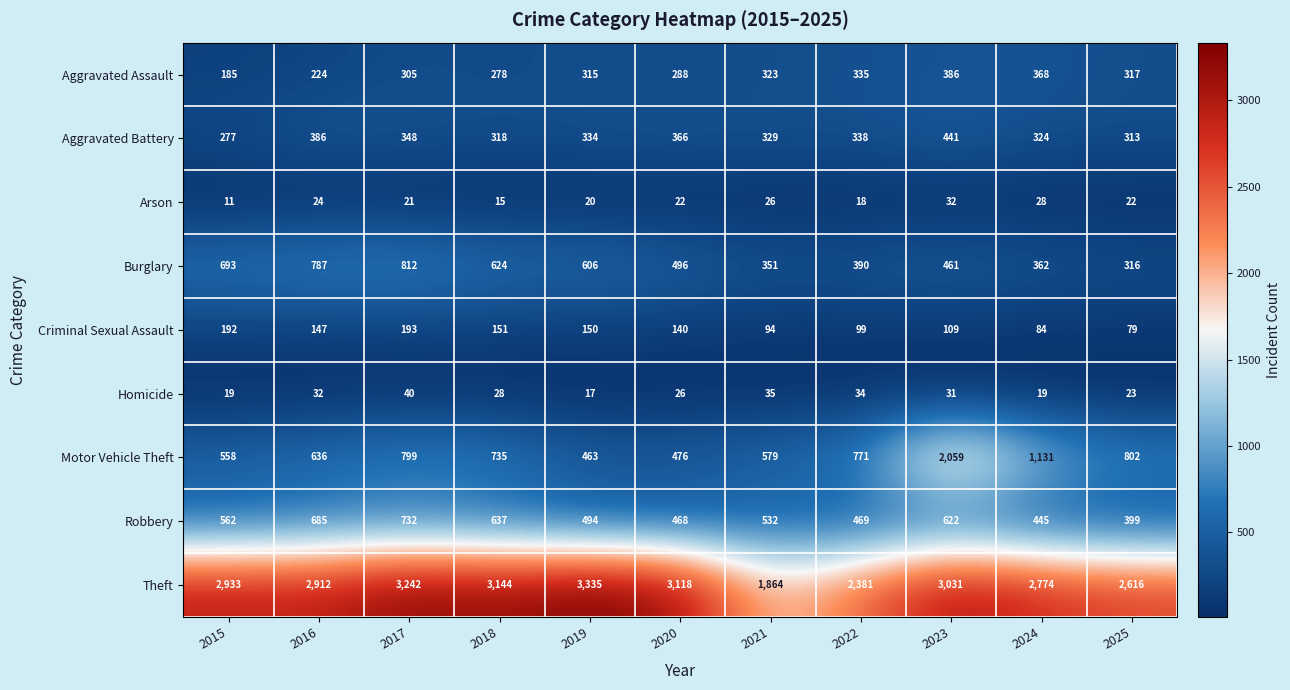

At how many categories does at least one series exceed 2727?

8